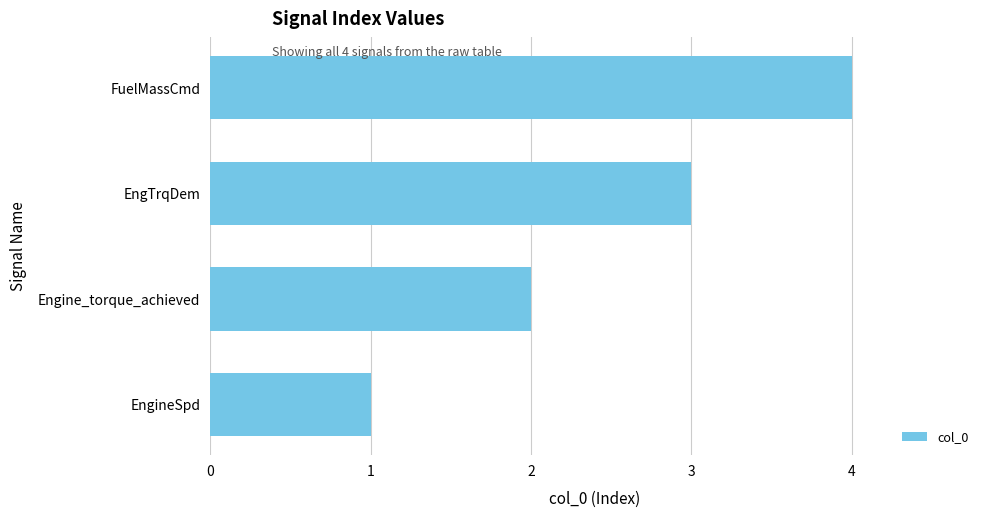

What is the change in value from EngineSpd to EngTrqDem?

+2